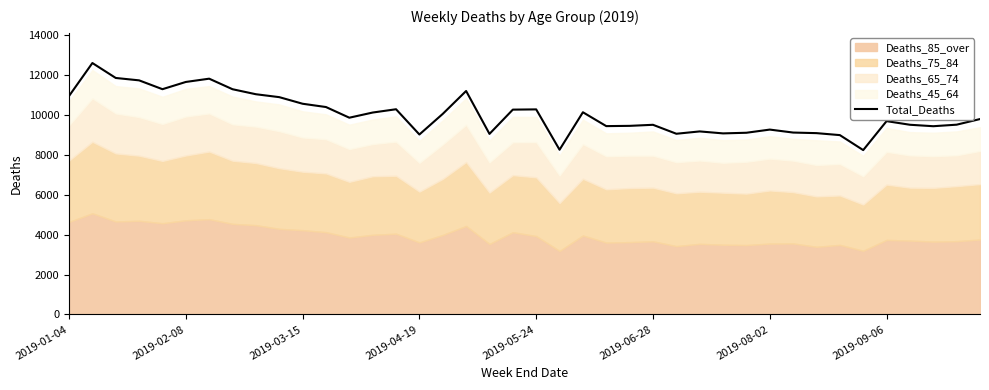

What is the average value?

10057